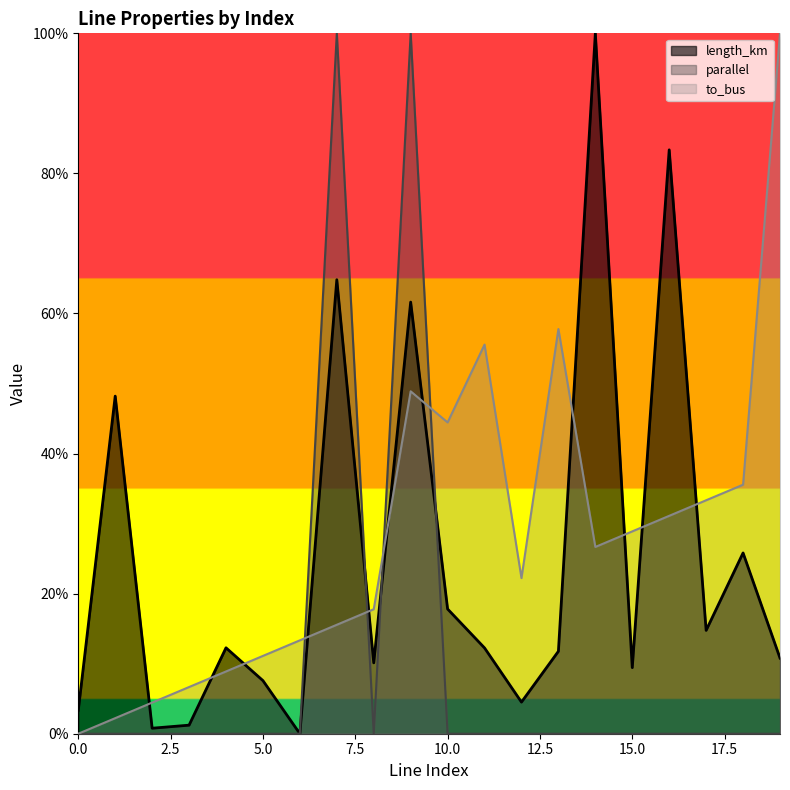

True or false: length_km has a value of 0.5 at 1.

True